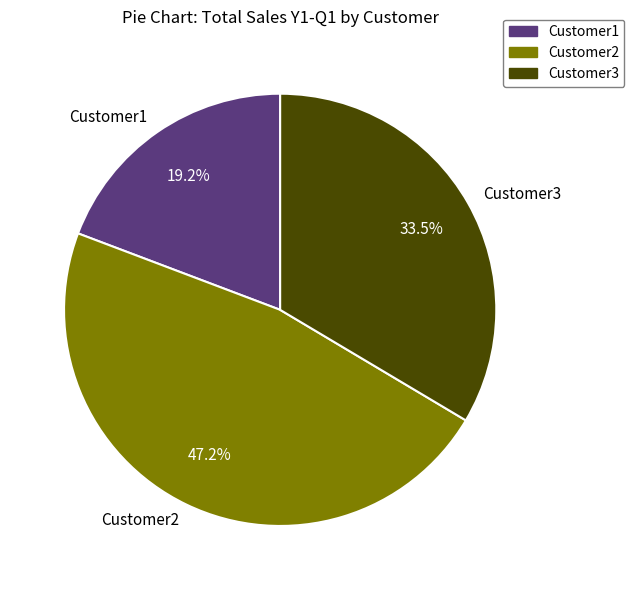

How much of the chart is everything except Customer1?

80.8%